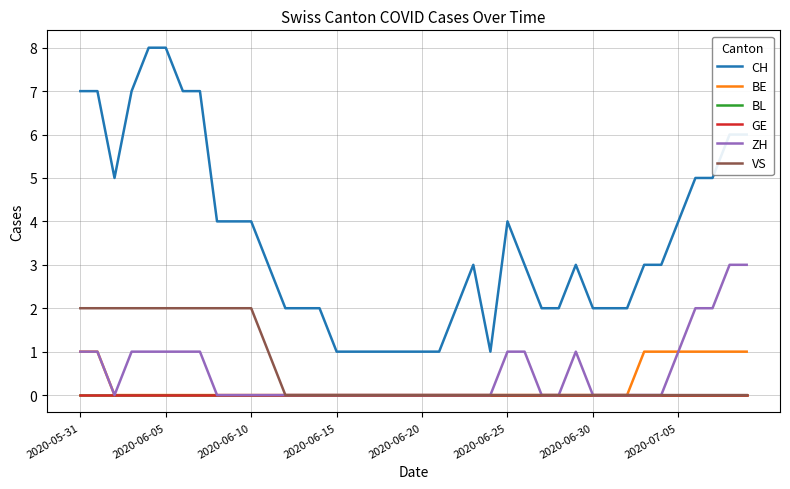

Is this an area chart (filled region under the line)?

No